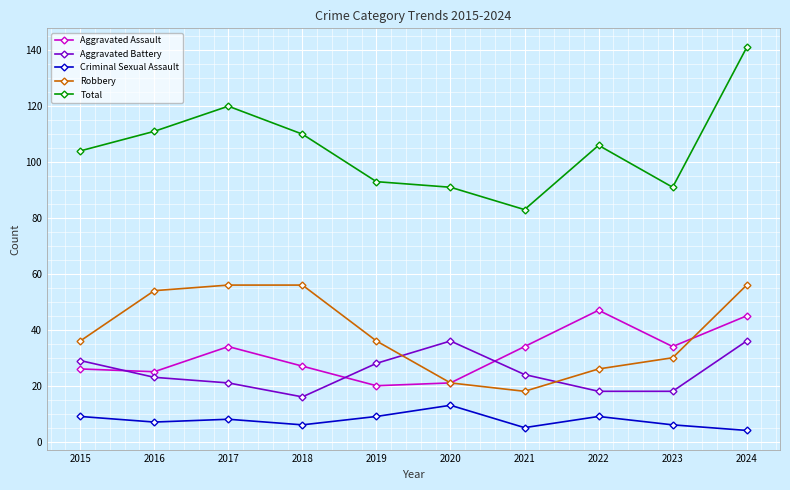

The Robbery series shows 21 at 2020. True or false?

True